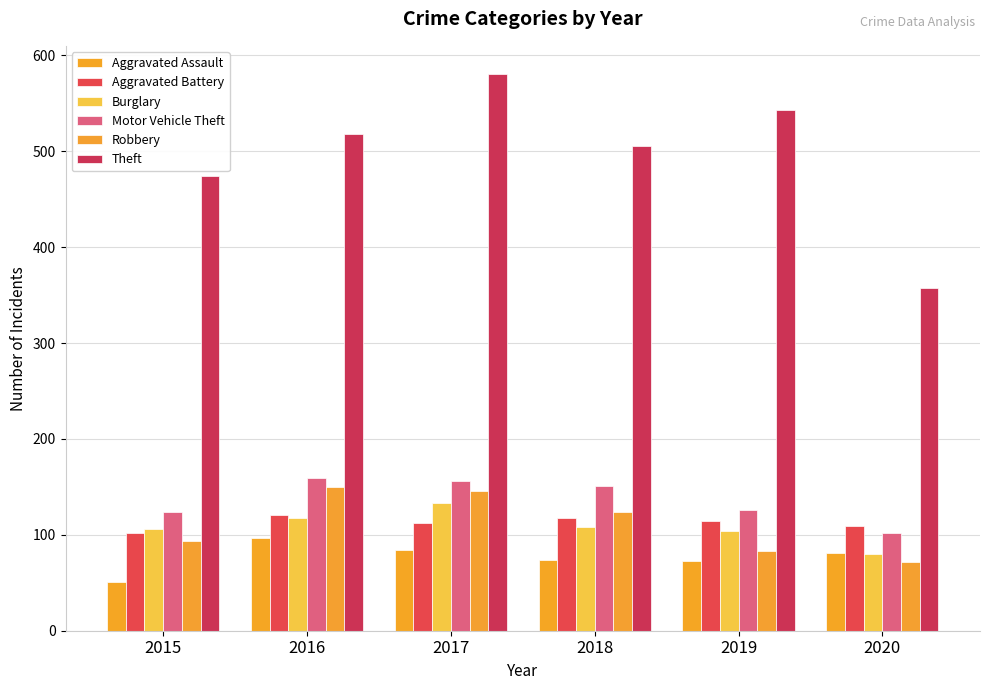

Which series changed the most between 2017 and 2018?

Theft